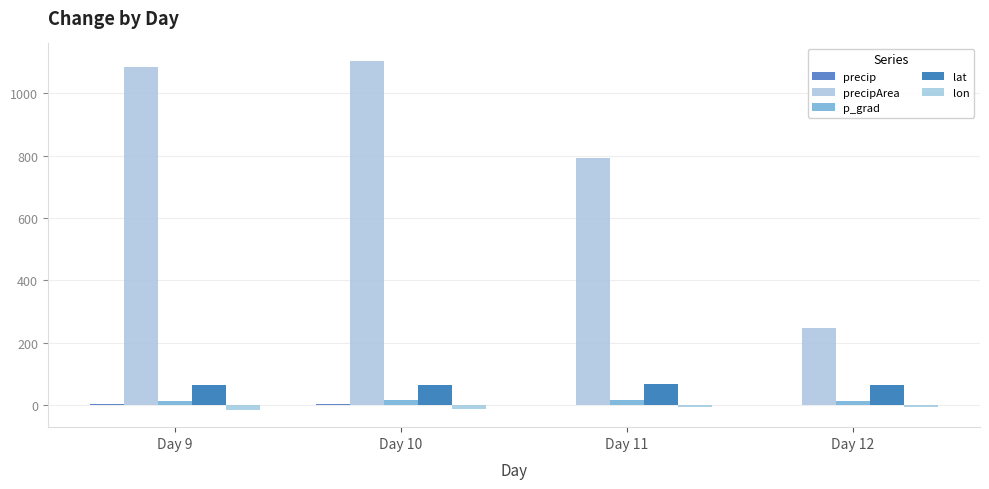

How many groups of bars are there?

4